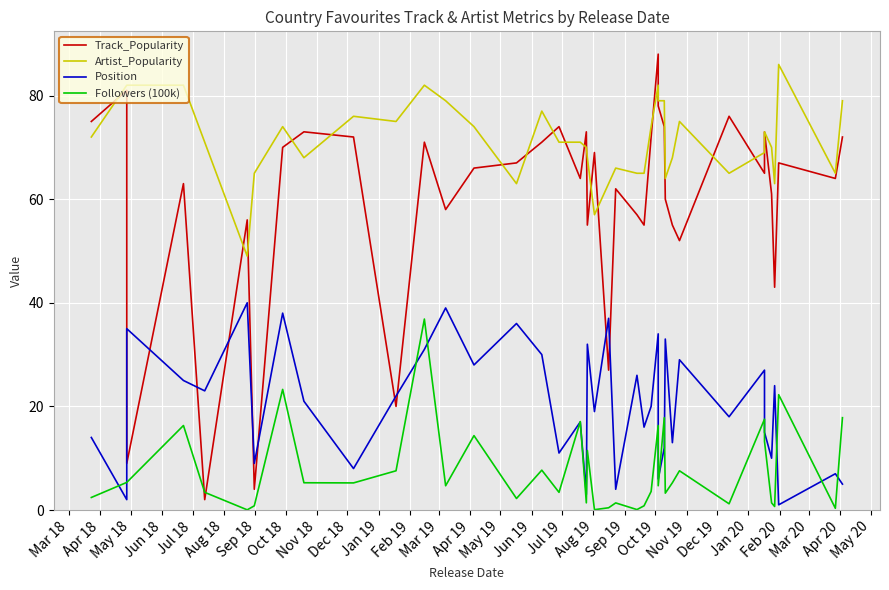

At which label does Position first exceed 21?

May 18